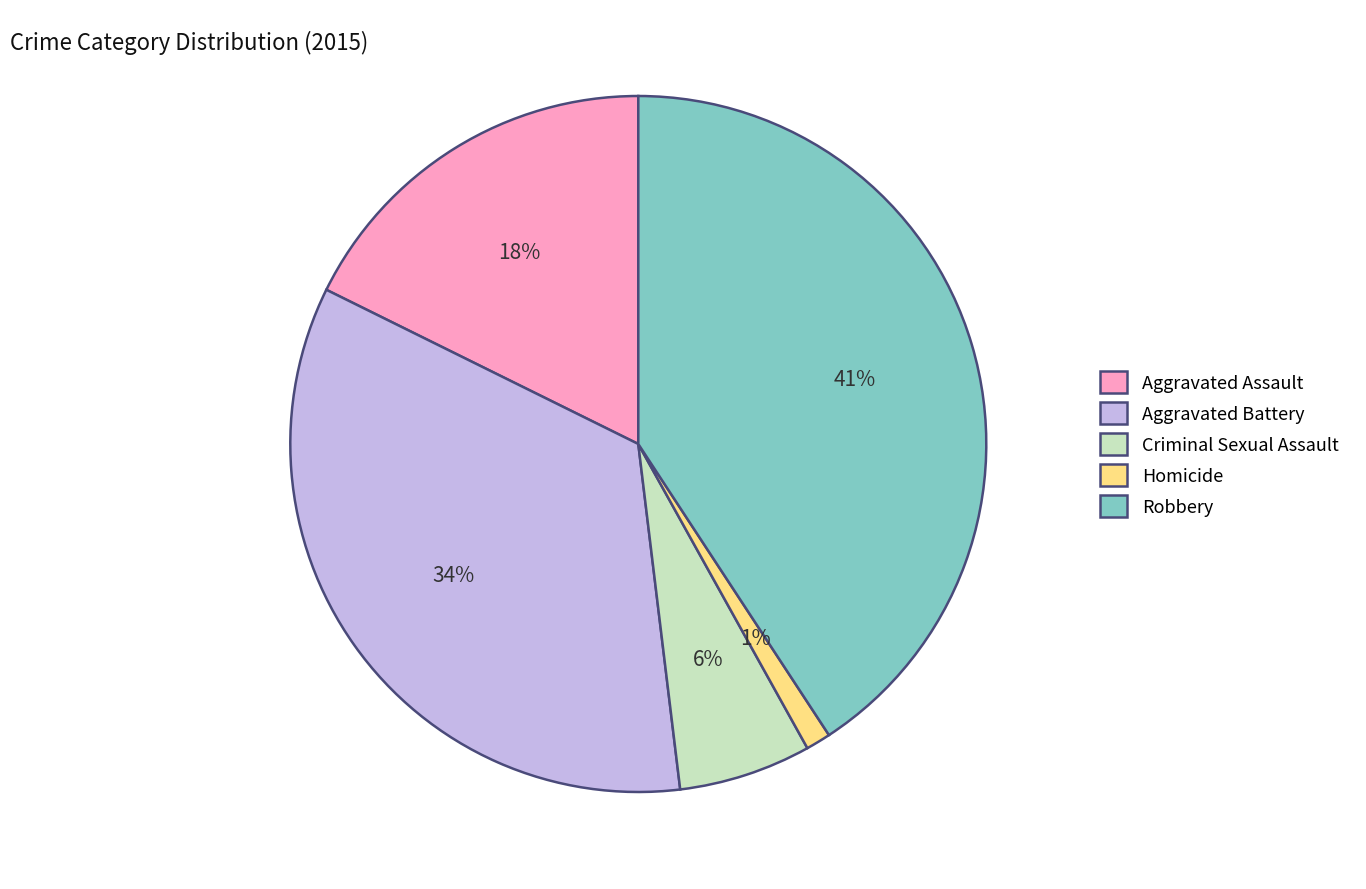

Count the number of slices in the pie.

5